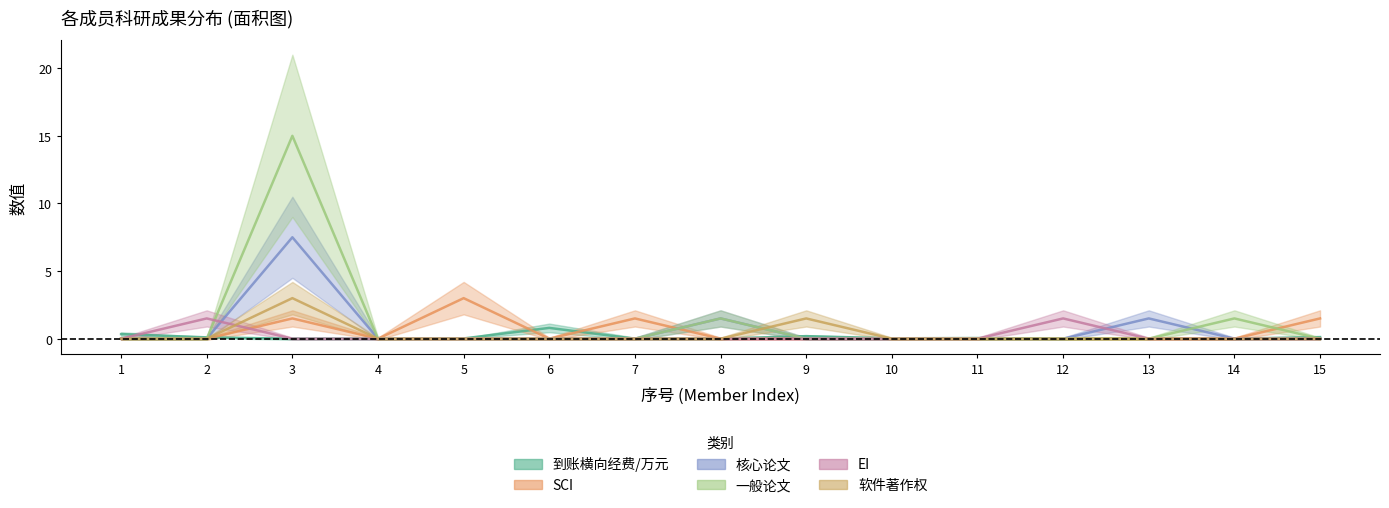

What are all the series names shown in the legend?

到账横向经费/万元, SCI, 核心论文, 一般论文, EI, 软件著作权